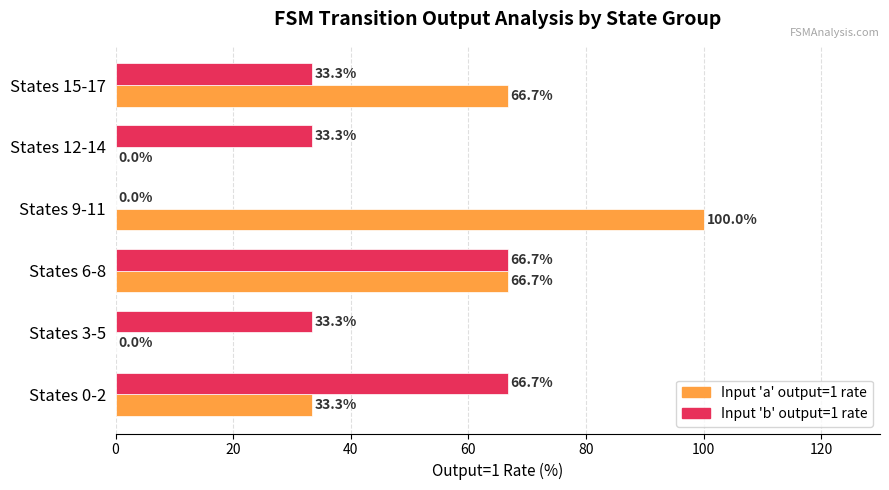

What is the highest value of the Input 'b' output=1 rate series?

66.7